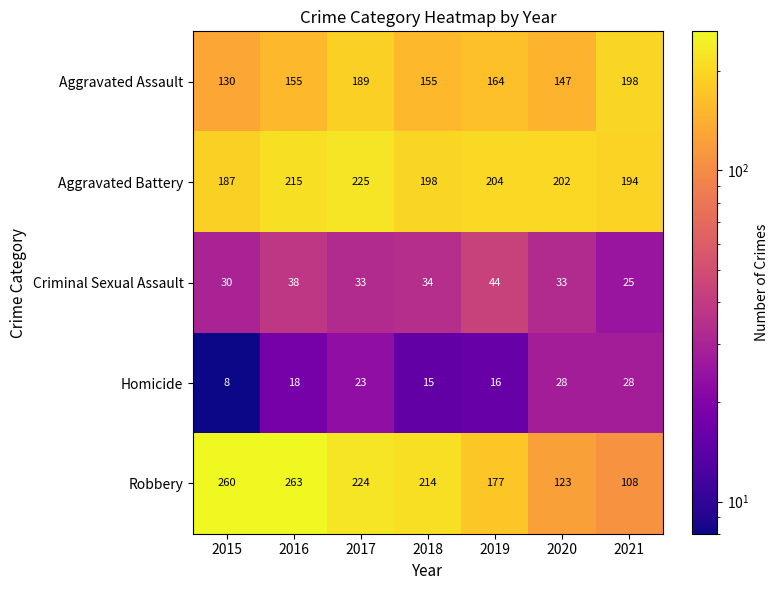

Which series has the widest spread of values?

Robbery